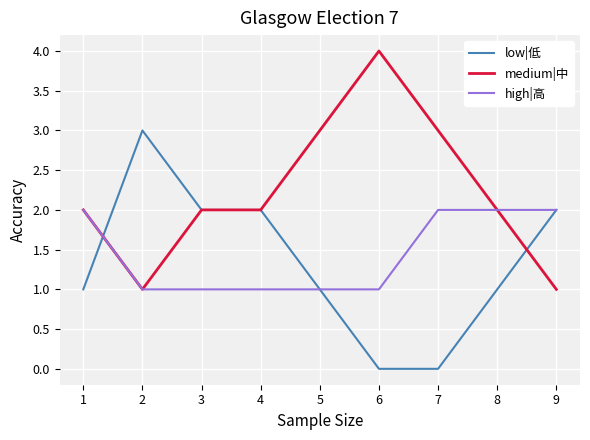

At which label does medium|中 reach its peak?

6